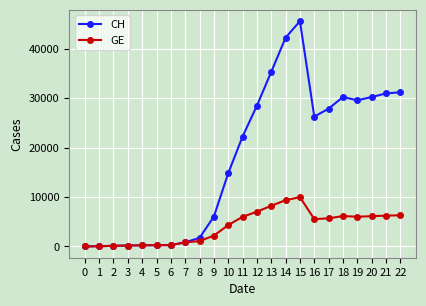

What is the average value of the GE series?

4015